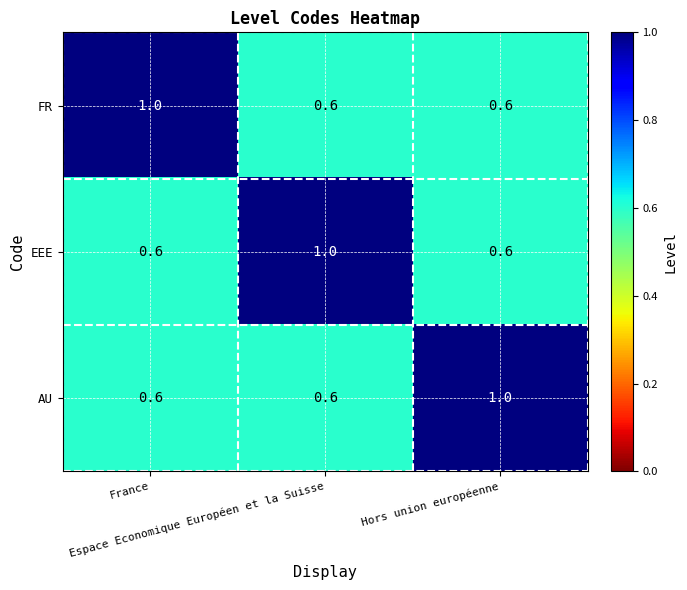

At how many categories does at least one series exceed 0?

3